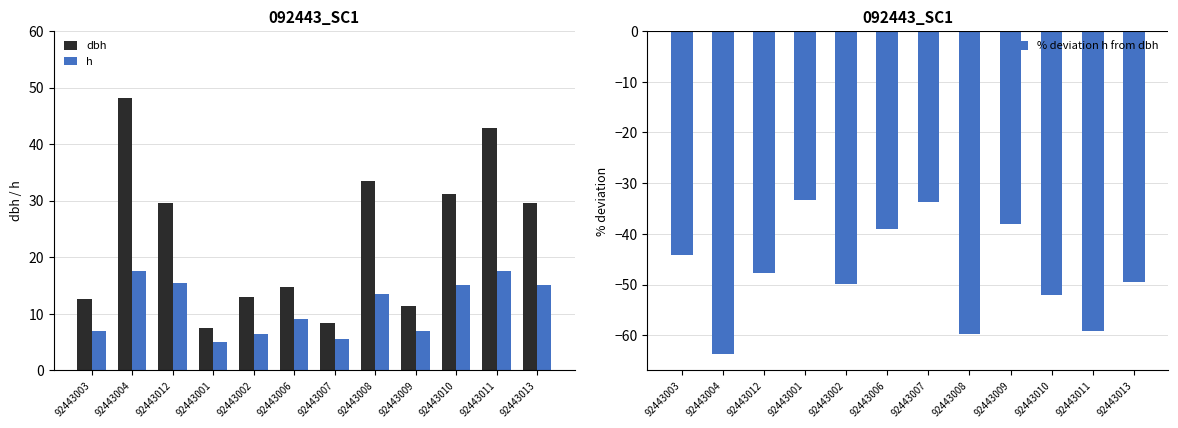

Which series has the largest total across all categories?

dbh